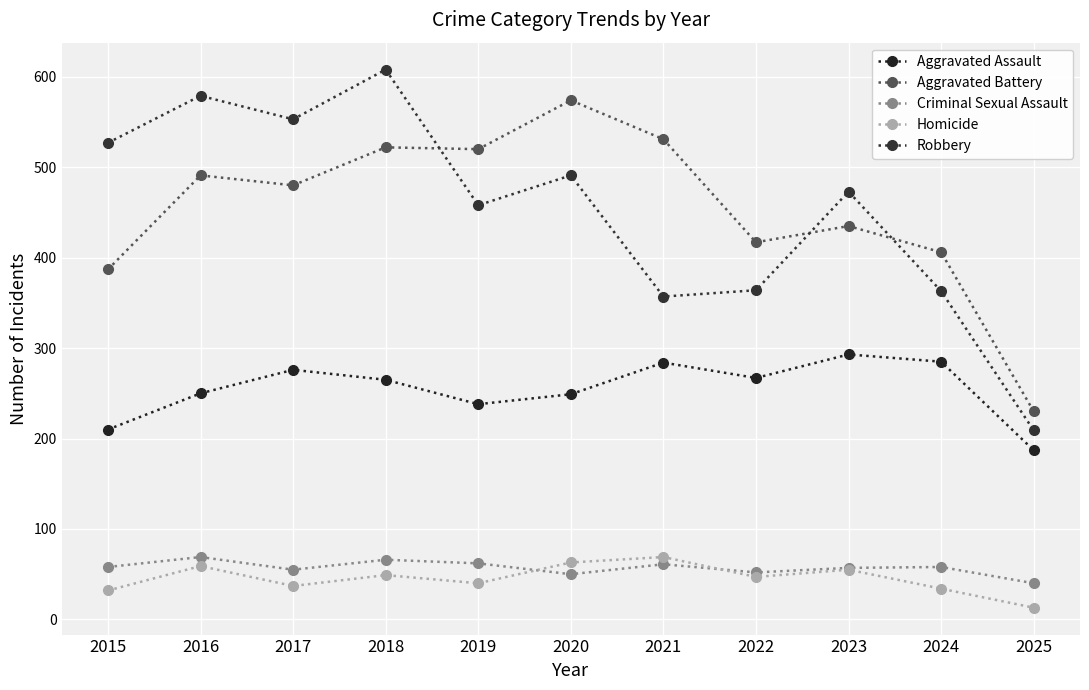

What is the minimum value for Homicide?

13